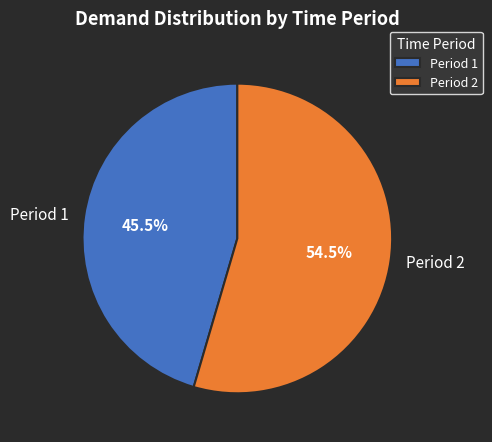

Rank the categories by value from lowest to highest.

Period 1, Period 2